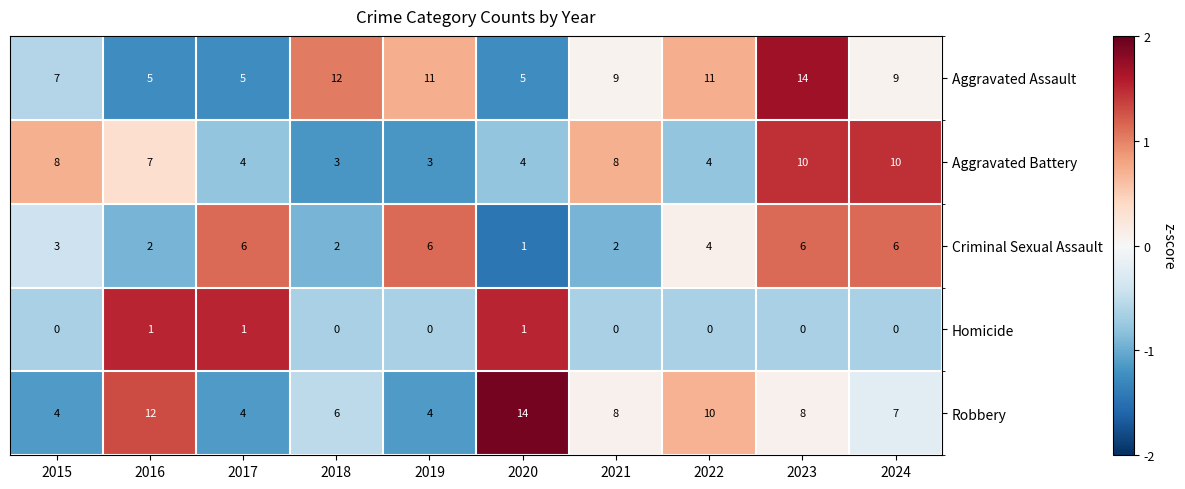

At 2015, list the series in order from largest to smallest.

Aggravated Battery, Aggravated Assault, Robbery, Criminal Sexual Assault, Homicide